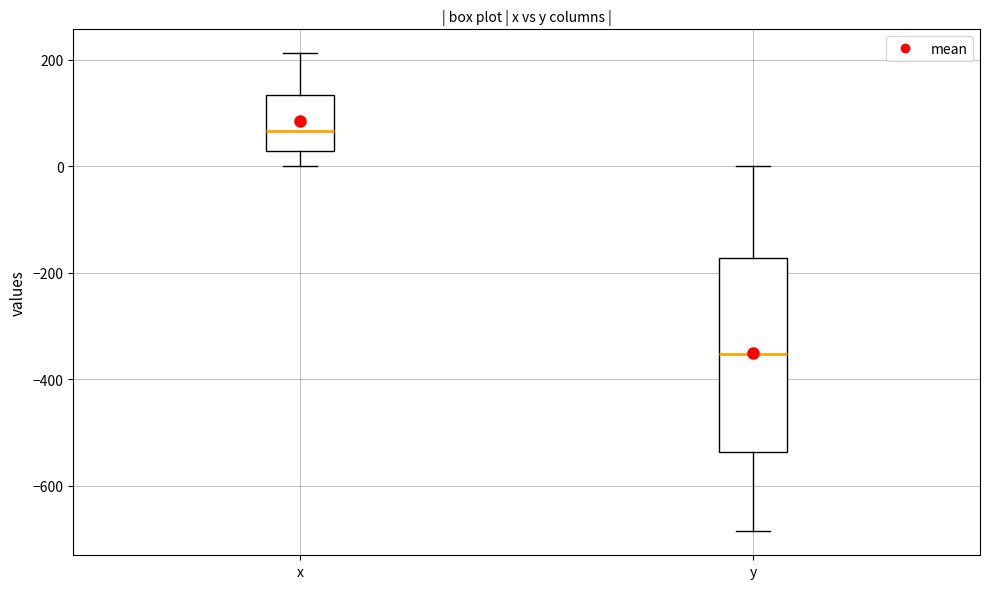

Which box has the lowest median line?

y